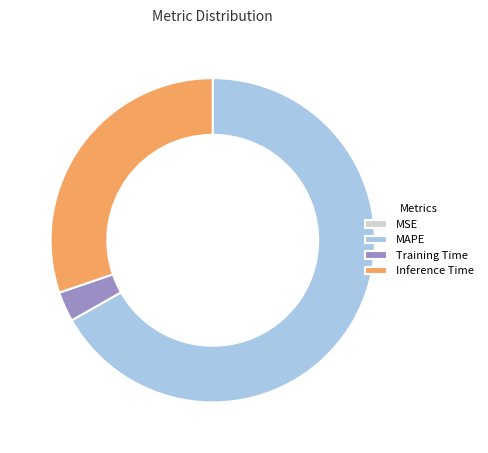

Is the sum of Training Time and MAPE greater than half?

Yes